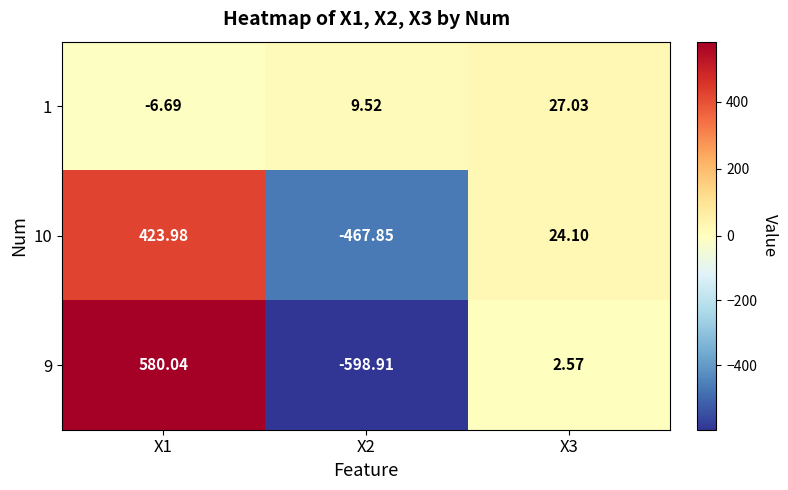

How many series are shown in this chart?

3